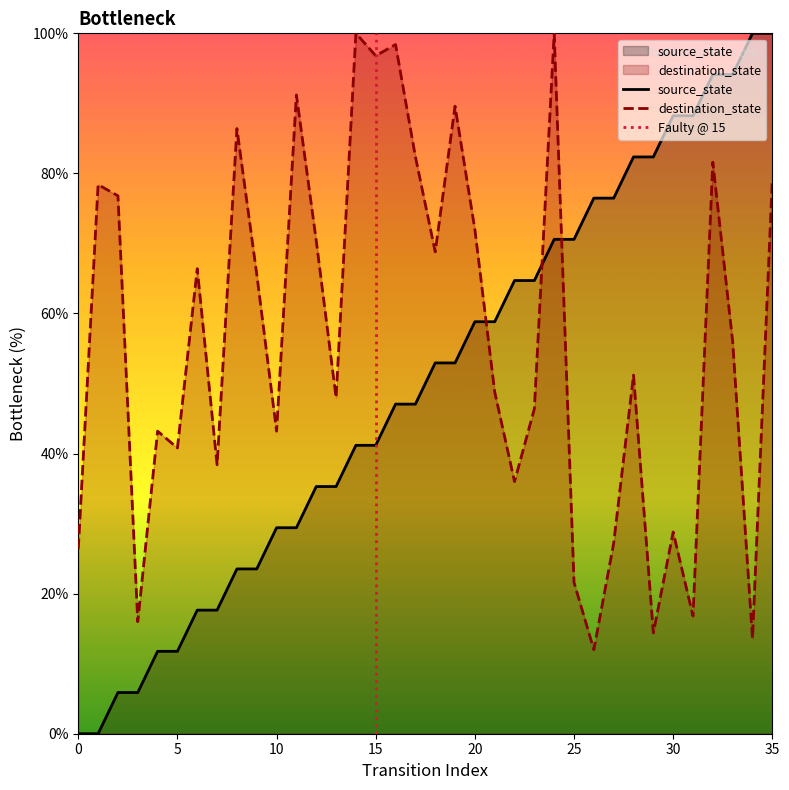

Rank the series by their average value, from lowest to highest.

source_state, destination_state